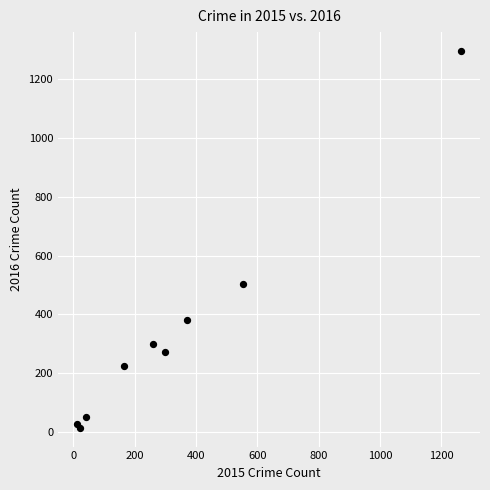

What Y value in the scatter plot is closest to 655?

505